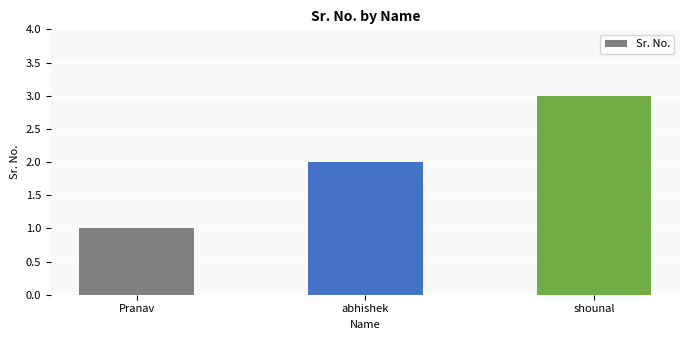

What is the difference between the values at shounal and abhishek?

1